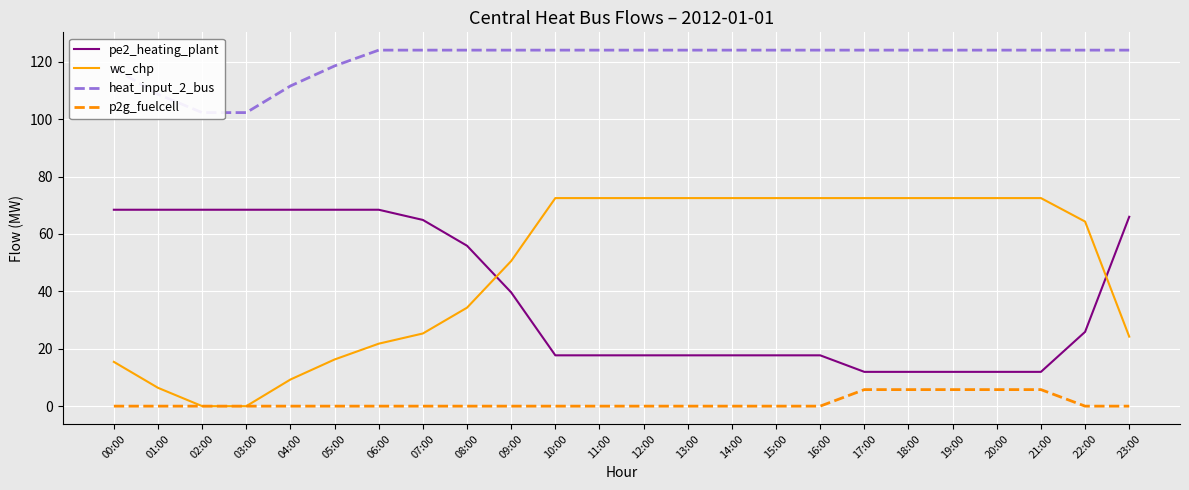

Reading left to right, list all the values displayed in this chart.

pe2_heating_plant: 68.4	68.4	68.4	68.4	68.4	68.4	68.4	64.9	55.9	39.6	17.7	17.7	17.7	17.7	17.7	17.7	17.7	11.9	11.9	11.9	11.9	11.9	25.9	66.0
wc_chp: 15.4	6.4	0.0	0.0	9.3	16.3	21.8	25.3	34.3	50.6	72.5	72.5	72.5	72.5	72.5	72.5	72.5	72.5	72.5	72.5	72.5	72.5	64.3	24.2
heat_input_2_bus: 117.7	108.7	102.3	102.3	111.6	118.5	124.0	124.0	124.0	124.0	124.0	124.0	124.0	124.0	124.0	124.0	124.0	124.0	124.0	124.0	124.0	124.0	124.0	124.0
p2g_fuelcell: 0.0	0.0	0.0	0.0	0.0	0.0	0.0	0.0	0.0	0.0	0.0	0.0	0.0	0.0	0.0	0.0	0.0	5.8	5.8	5.8	5.8	5.8	0.0	0.0